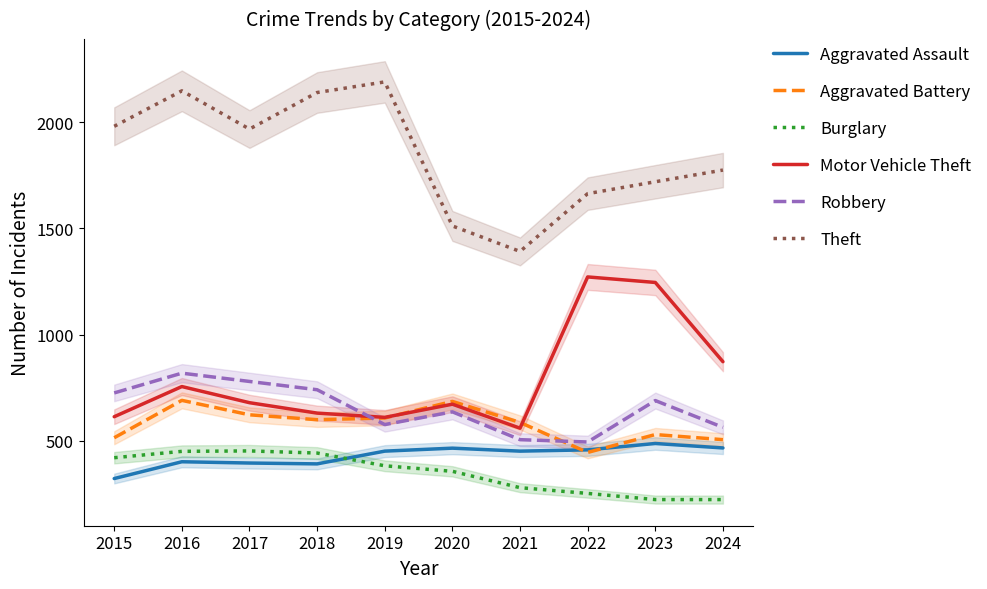

At which category is the sum across all series the highest?

2016